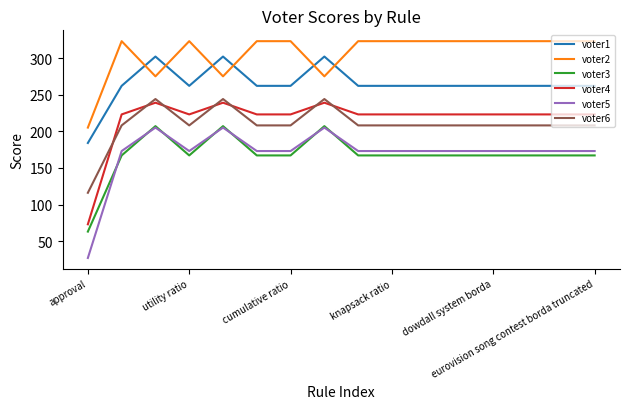

What is the highest value of the voter3 series?

207